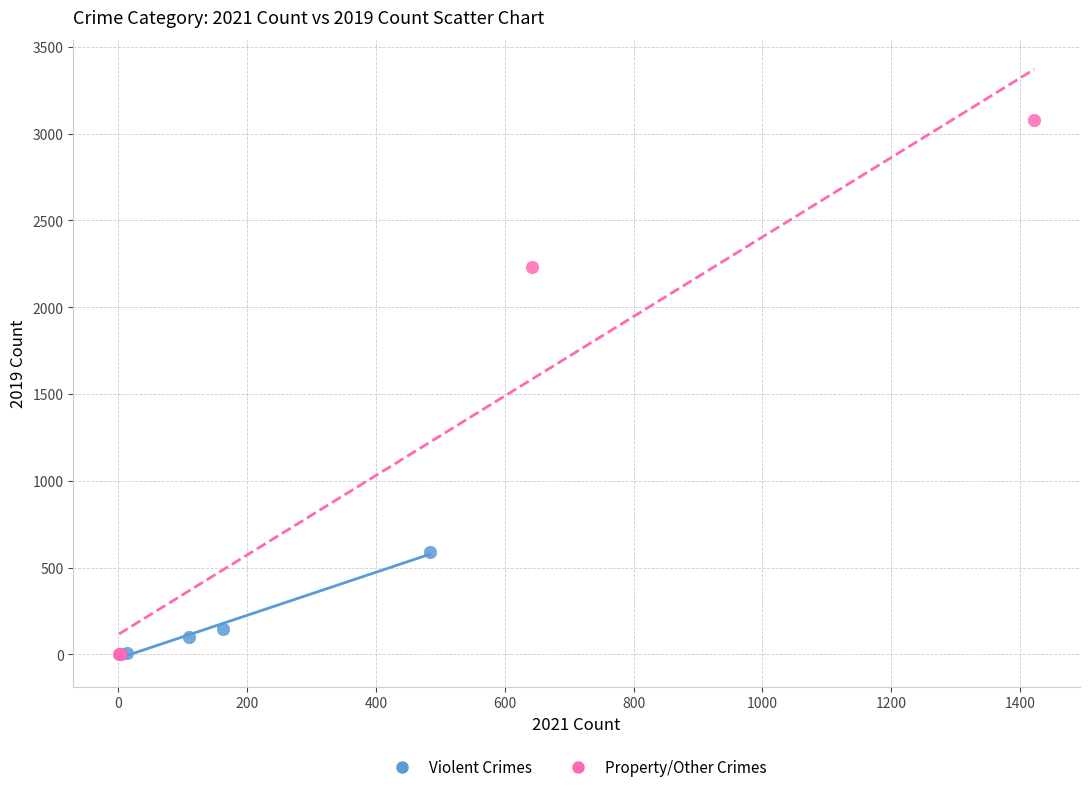

Which series contains the highest Y value?

Property/Other Crimes